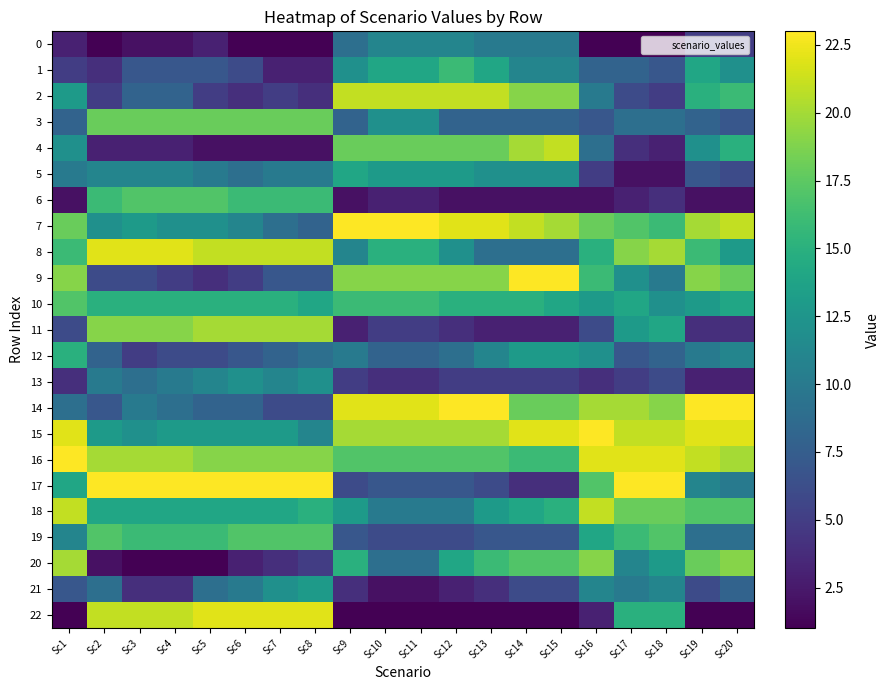

At how many categories does at least one series exceed 10?

20